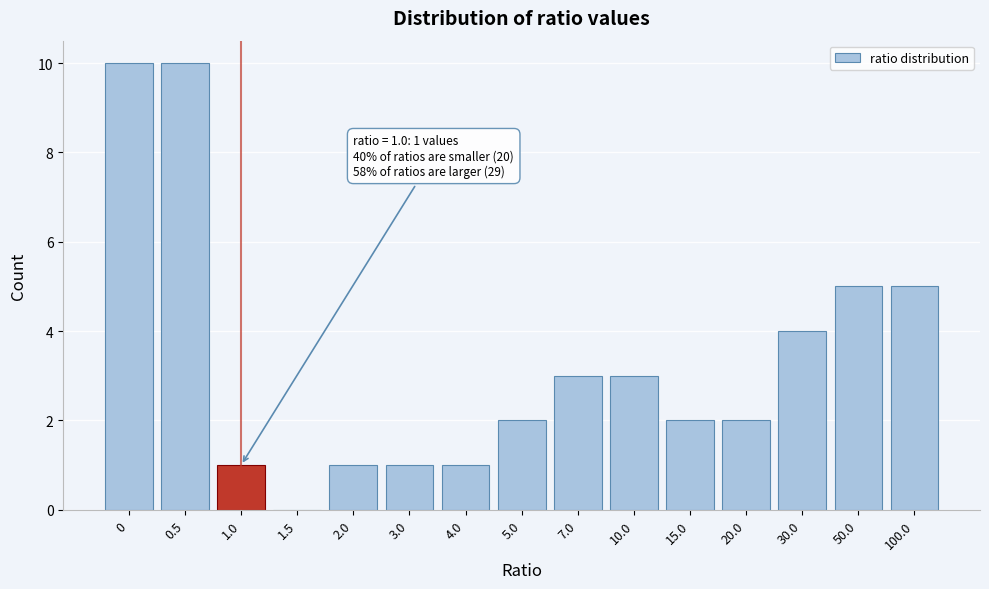

Reading right to left, list all the values displayed in this chart.

100.0=5	50.0=5	30.0=4	20.0=2	15.0=2	10.0=3	7.0=3	5.0=2	4.0=1	3.0=1	2.0=1	1.5=0	1.0=1	0.5=10	0=10